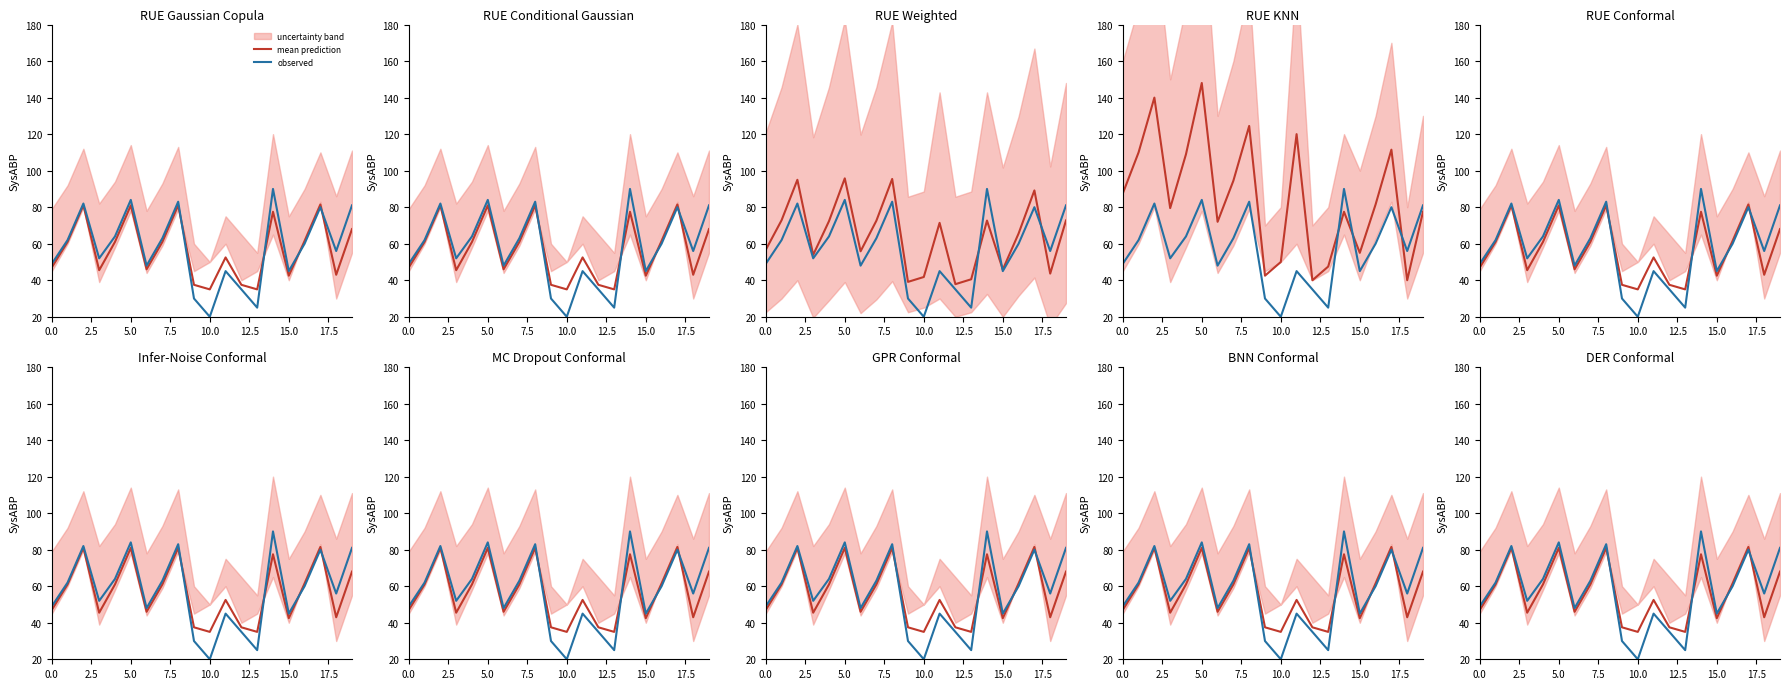

Is the value of observed at 10.0 greater than the value of mean prediction at 5.0?

No